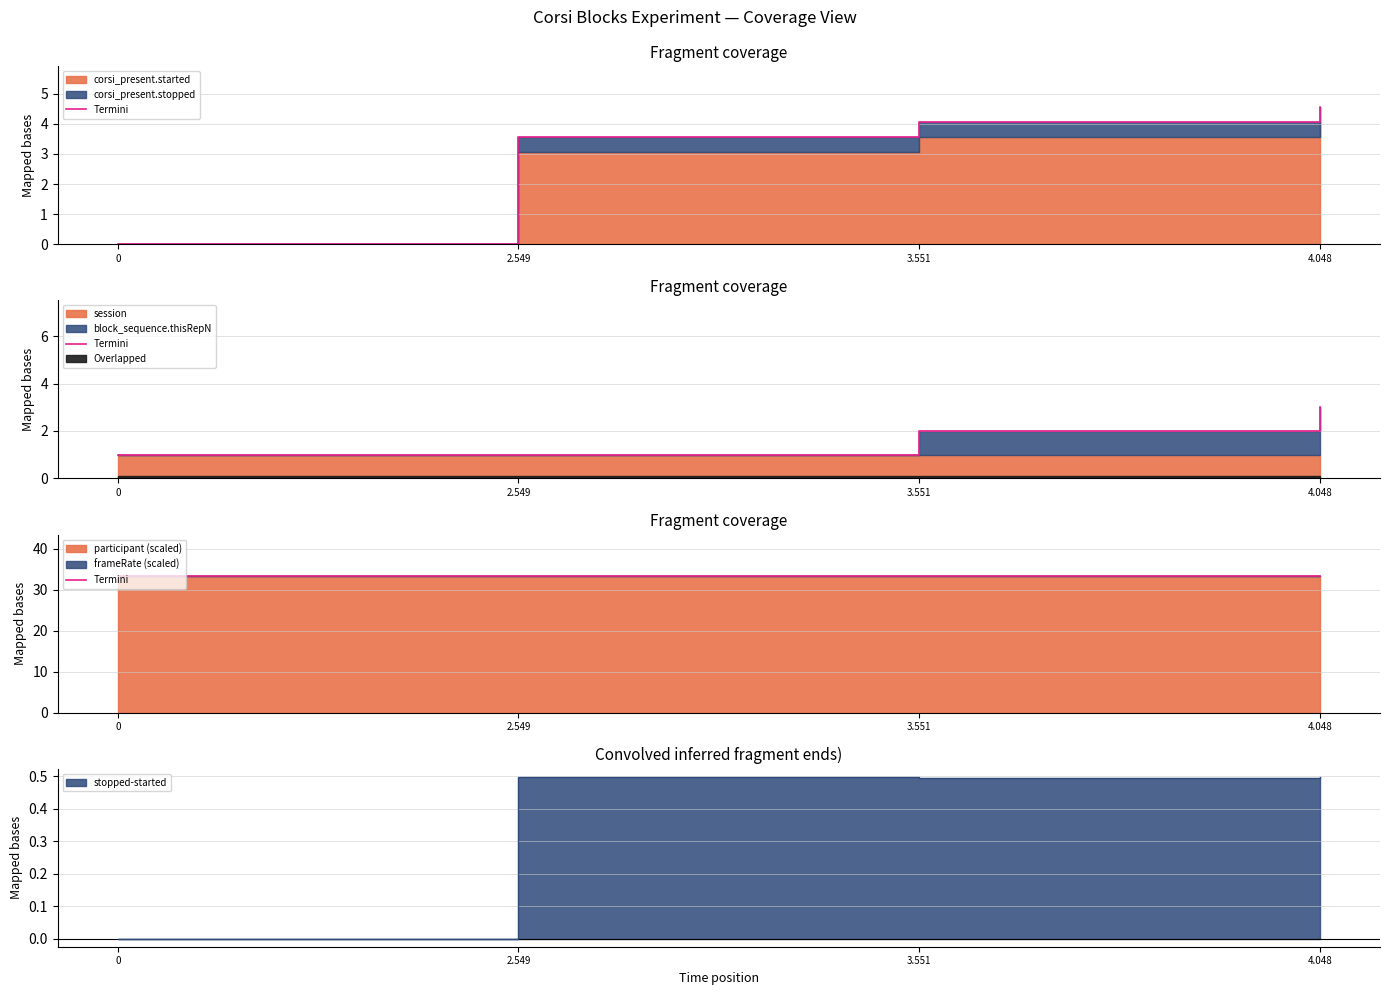

Which series changed the most between 3.551 and 4.048?

block_sequence.thisRepN